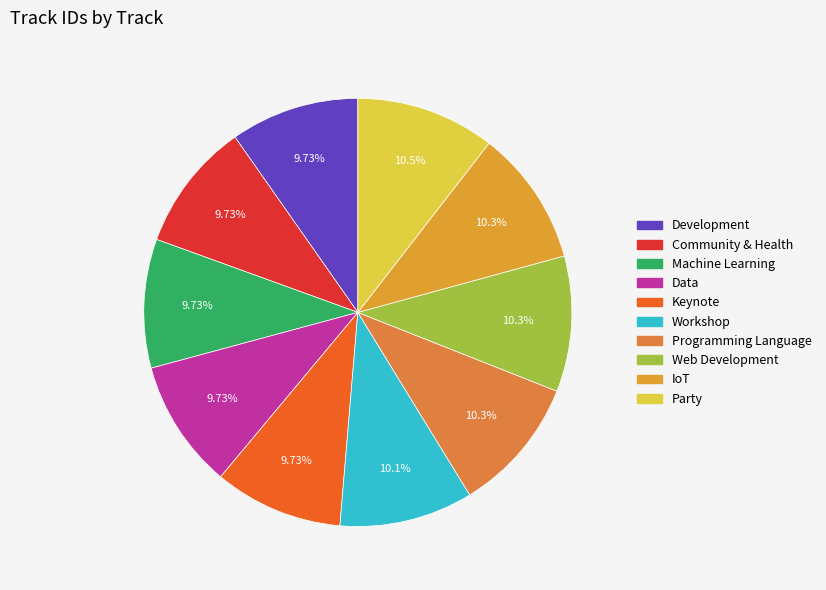

Does any single category account for the majority?

No